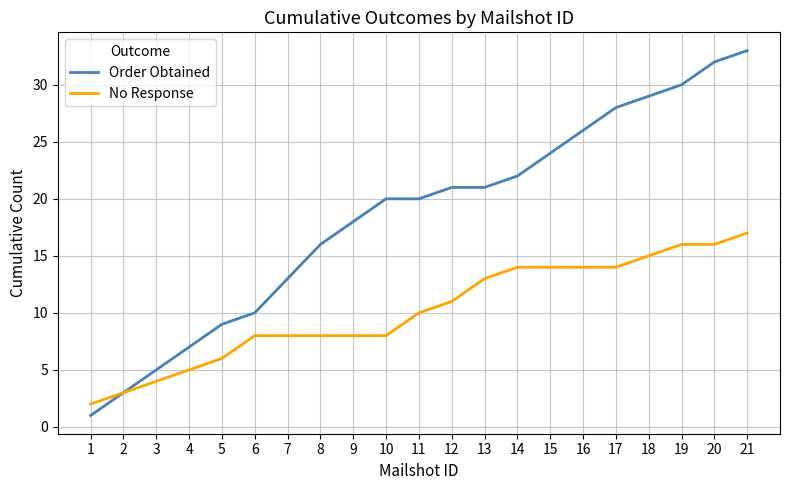

Reading left to right, extract all data points from this chart.

Order Obtained: 1	3	5	7	9	10	13	16	18	20	20	21	21	22	24	26	28	29	30	32	33
No Response: 2	3	4	5	6	8	8	8	8	8	10	11	13	14	14	14	14	15	16	16	17